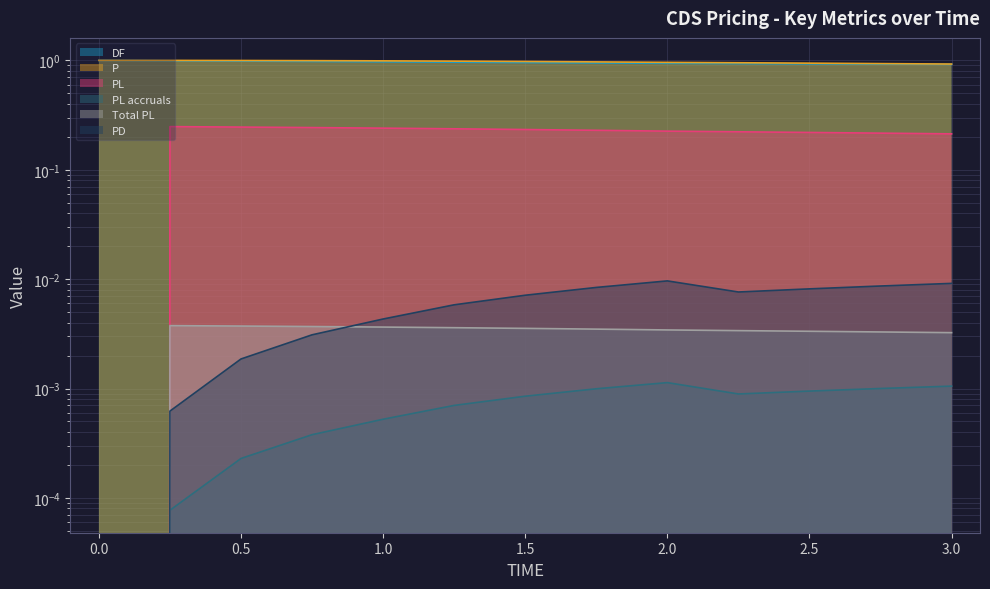

Reading right to left, what are all the values shown in this chart?

DF: 3.0=0.9	2.75=0.9	2.5=0.9	2.25=0.9	2.0=0.9	1.75=0.9	1.5=1.0	1.25=1.0	1.0=1.0	0.75=1.0	0.5=1.0	0.25=1.0	0=1.0
P: 3.0=0.9	2.75=0.9	2.5=0.9	2.25=1.0	2.0=1.0	1.75=1.0	1.5=1.0	1.25=1.0	1.0=1.0	0.75=1.0	0.5=1.0	0.25=1.0	0=1.0
PL: 3.0=0.2	2.75=0.2	2.5=0.2	2.25=0.2	2.0=0.2	1.75=0.2	1.5=0.2	1.25=0.2	1.0=0.2	0.75=0.2	0.5=0.2	0.25=0.2	0=0.0
PL accruals: 3.0=0.0	2.75=0.0	2.5=0.0	2.25=0.0	2.0=0.0	1.75=0.0	1.5=0.0	1.25=0.0	1.0=0.0	0.75=0.0	0.5=0.0	0.25=0.0	0=0.0
Total PL: 3.0=0.0	2.75=0.0	2.5=0.0	2.25=0.0	2.0=0.0	1.75=0.0	1.5=0.0	1.25=0.0	1.0=0.0	0.75=0.0	0.5=0.0	0.25=0.0	0=0.0
PD: 3.0=0.0	2.75=0.0	2.5=0.0	2.25=0.0	2.0=0.0	1.75=0.0	1.5=0.0	1.25=0.0	1.0=0.0	0.75=0.0	0.5=0.0	0.25=0.0	0=0.0